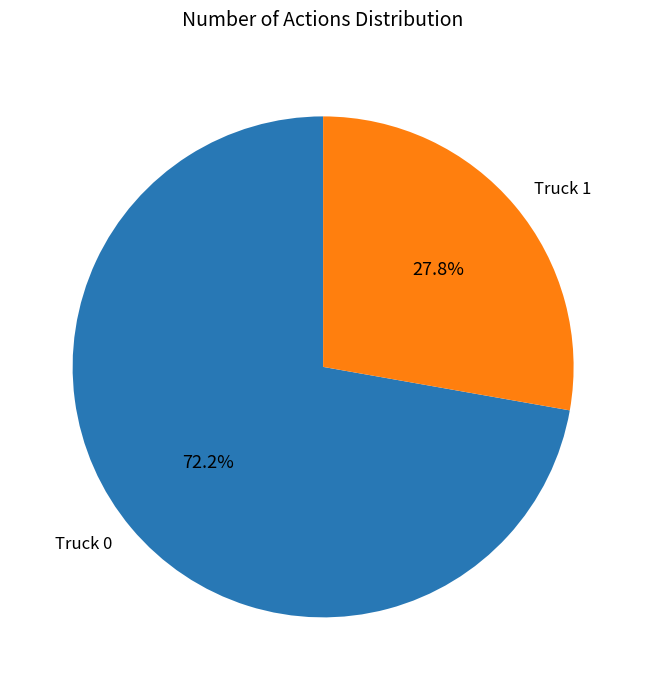

Which slice is the smallest?

Truck 1